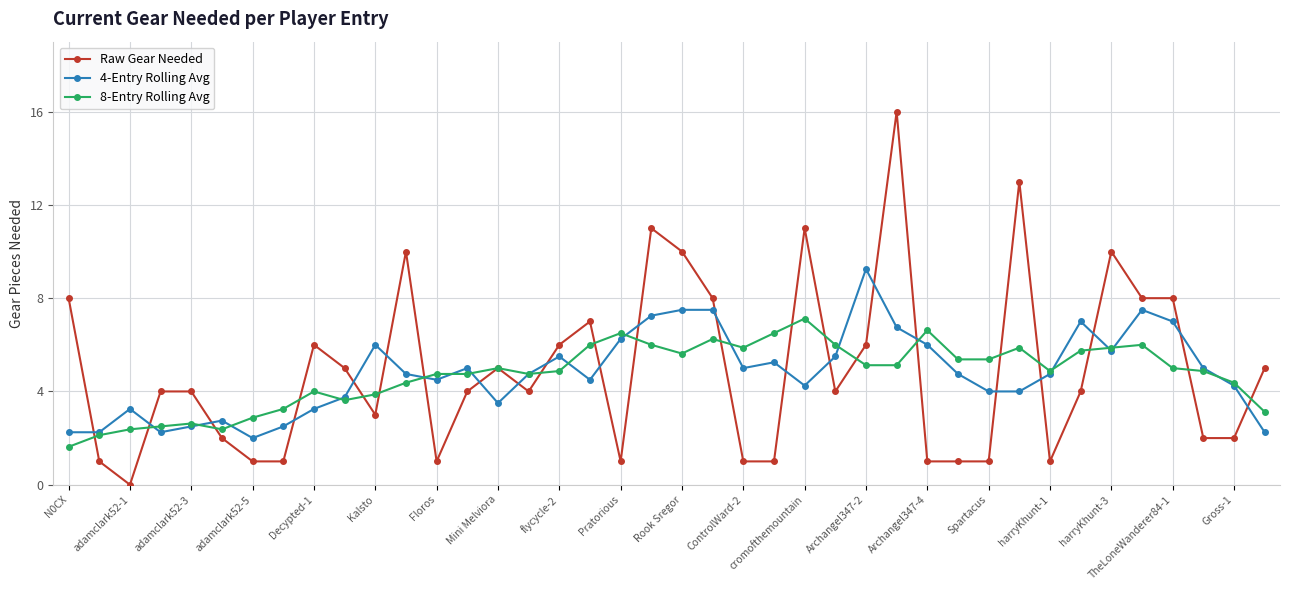

True or false: 4-Entry Rolling Avg has more than 0 interior local peaks.

True